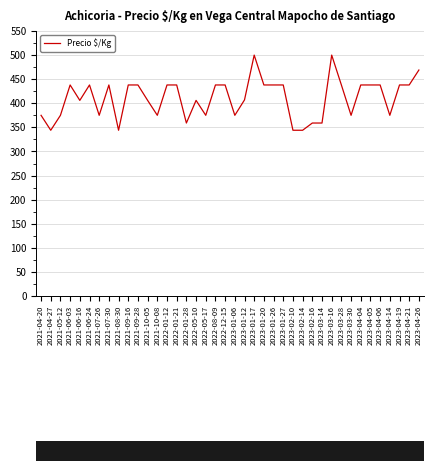

What is the change in value from 2021-06-16 to 2023-04-26?

+63